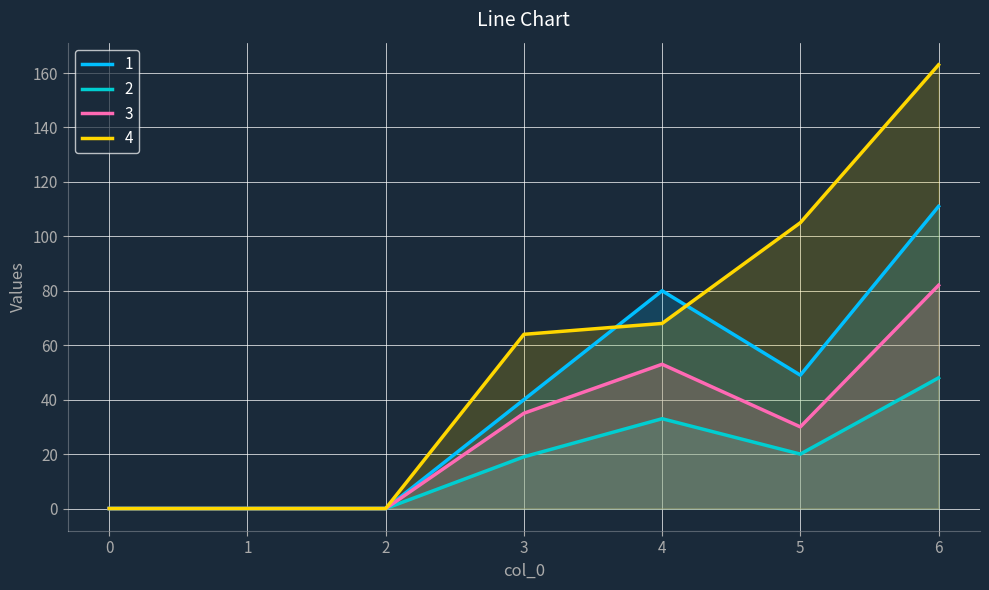

What is the sum of the 2 values at 1 and 3?

19